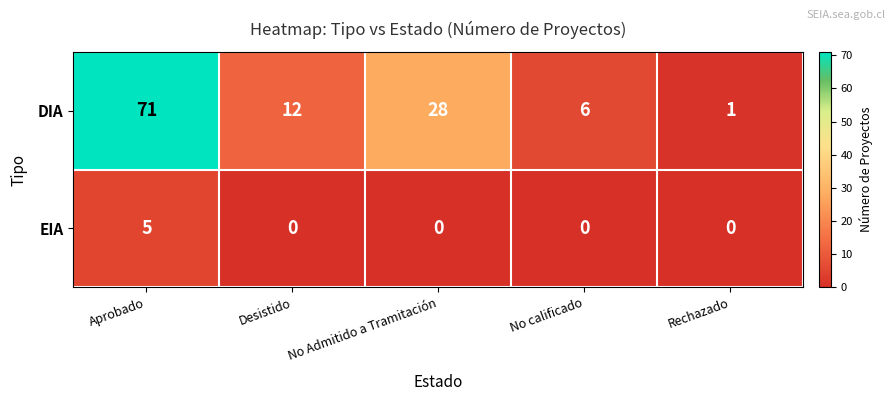

Reading left to right, what are all the values shown in this chart?

DIA: 71	12	28	6	1
EIA: 5	0	0	0	0